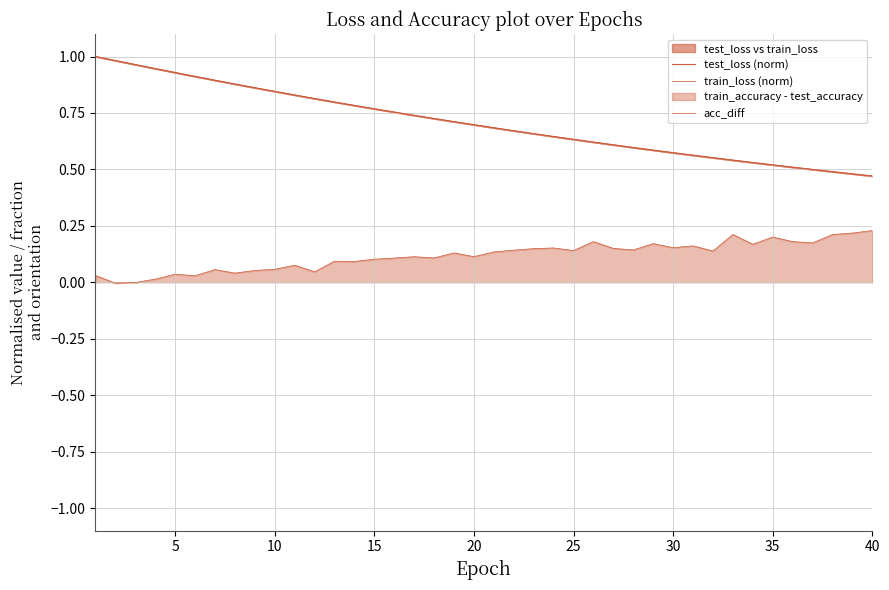

Which series has the largest total across all categories?

test_loss (norm)